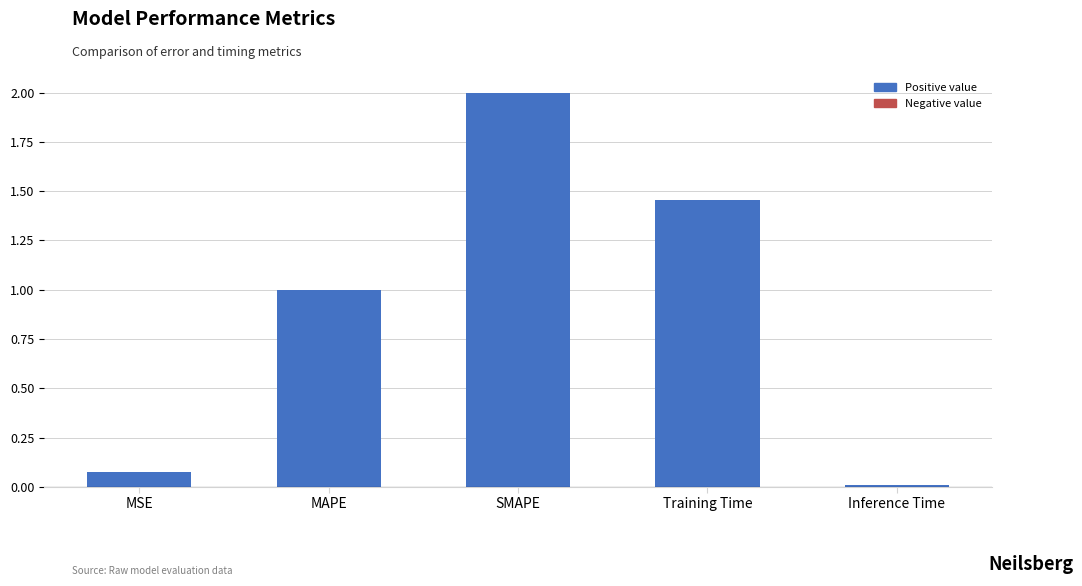

Count the number of data series in this chart.

1